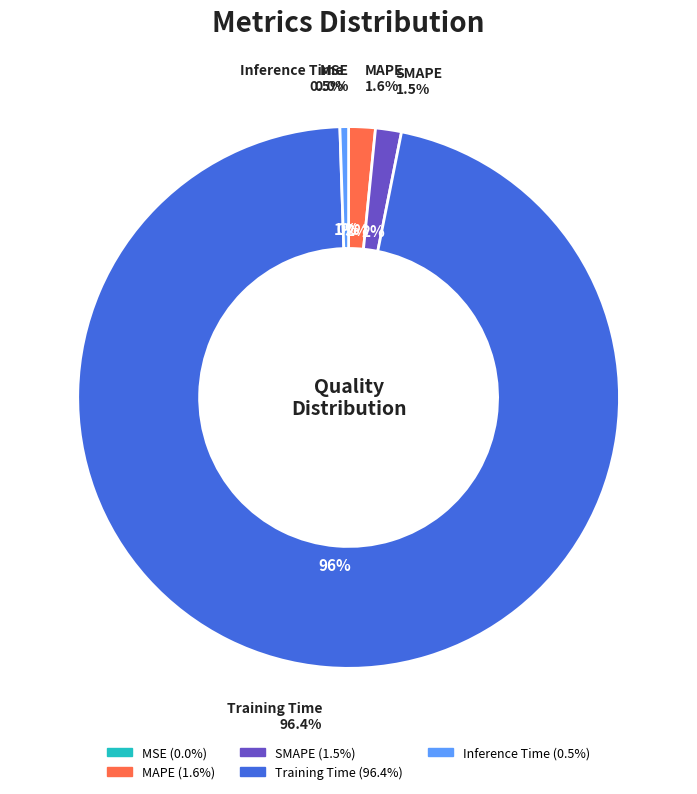

To the nearest percent, what is the difference between the Training Time and Inference Time slice percentages?

96%